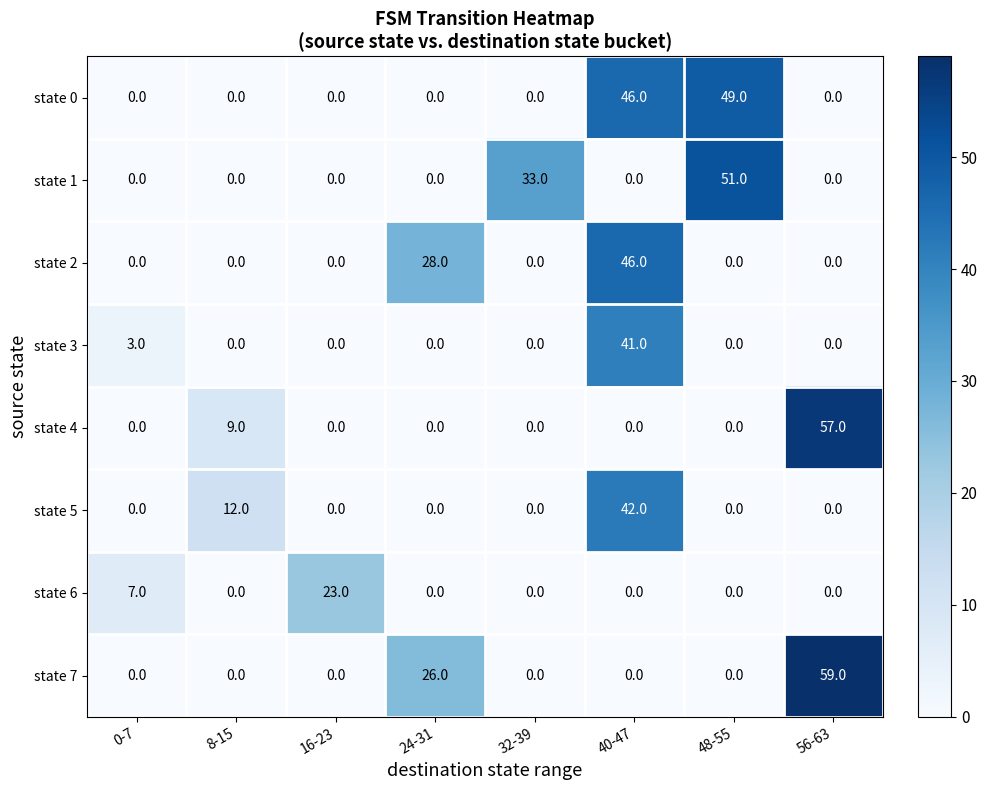

Count the state 2 values in the range 0 to 28.

7